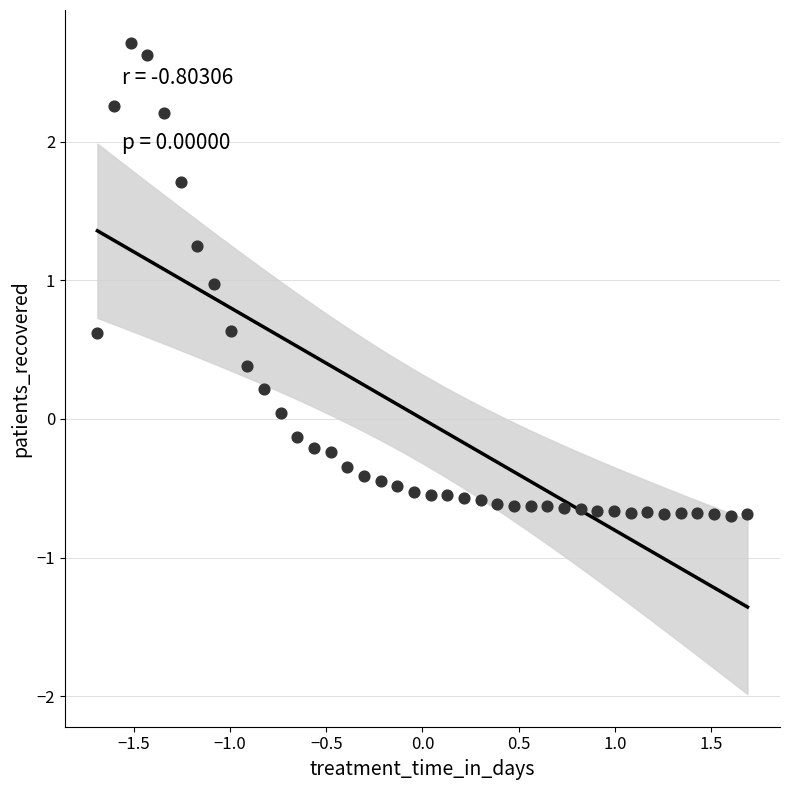

What is the range of Y values (max minus min)?

3.4